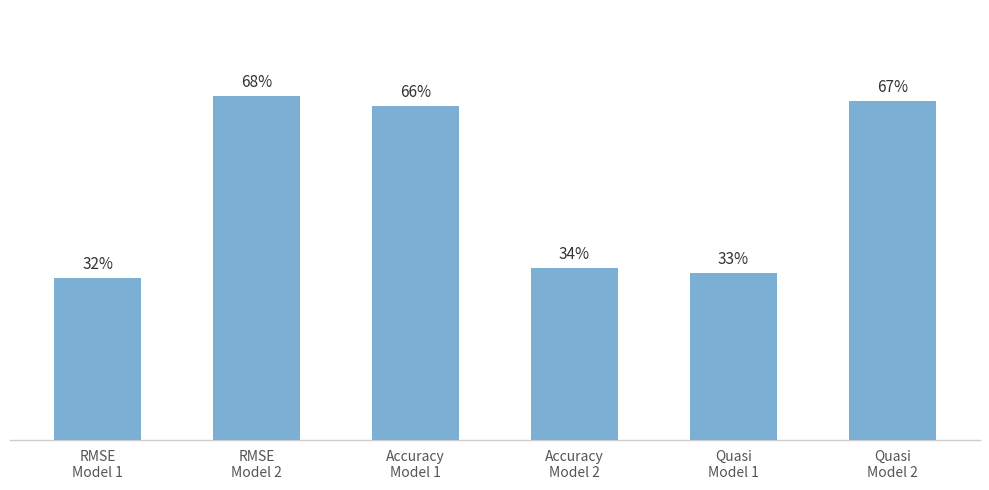

What is the label of the 1st bar from the right?

Quasi
Model 2